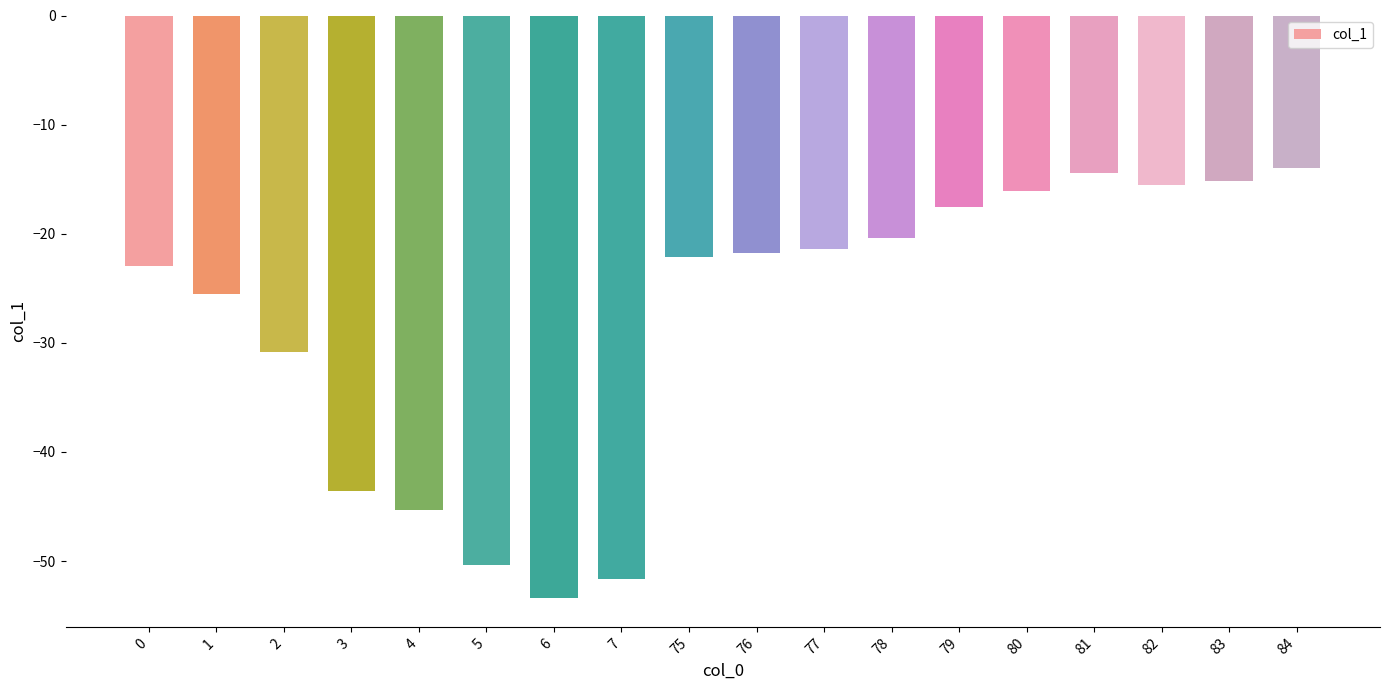

What is the value of the 2nd bar from the left?

-25.6